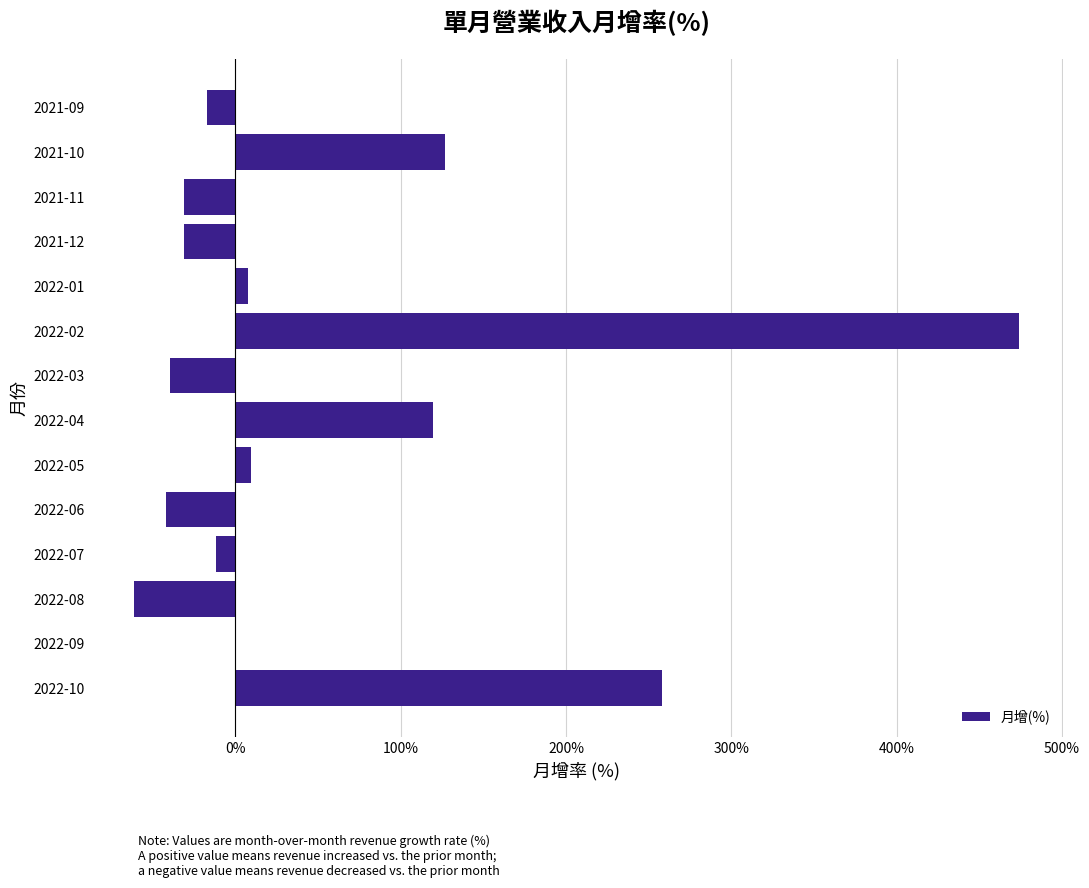

Is it true that the value at 2022-07 is -11.8?

True